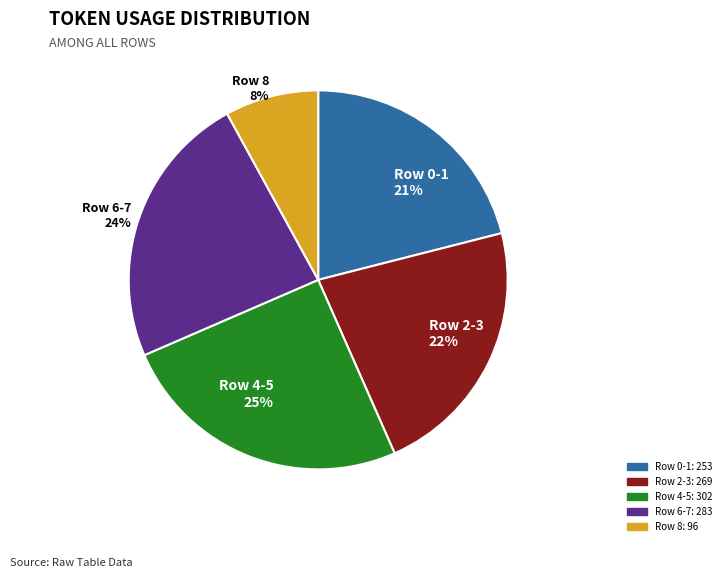

The Row 2-3 22% slice represents 22% of the pie. True or false?

True